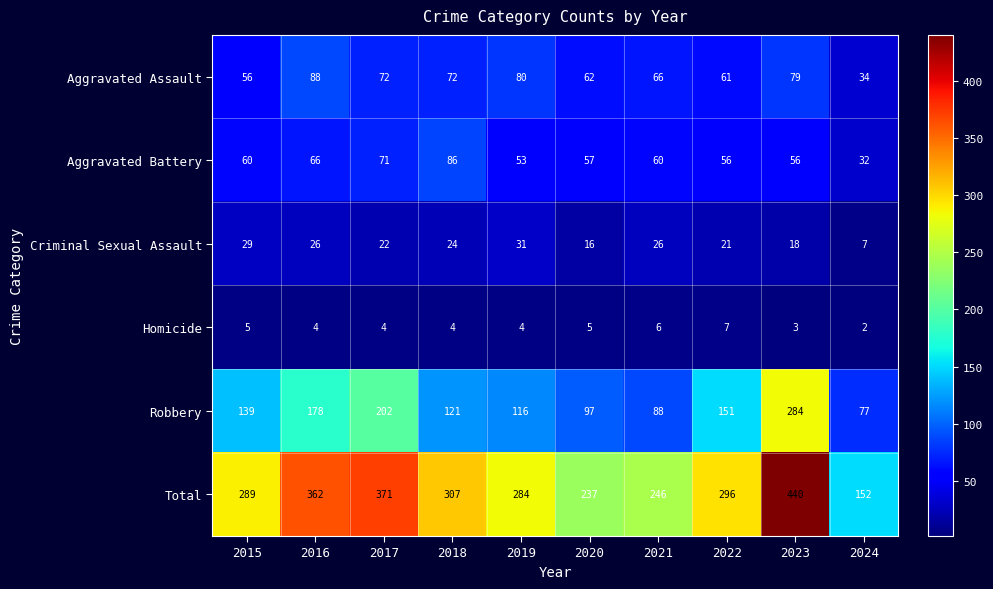

Which series has the widest spread of values?

Total